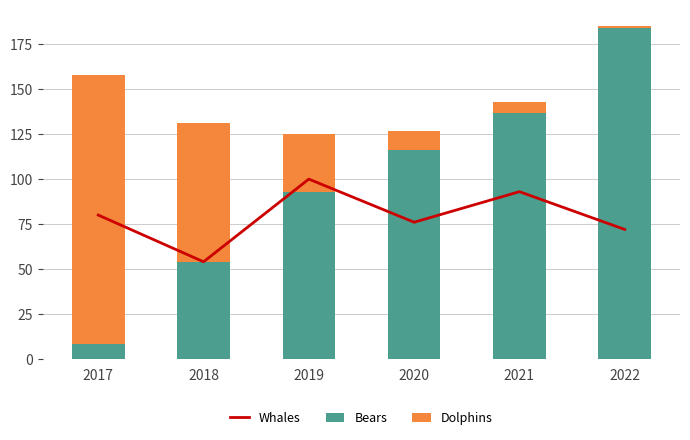

Read the Bears value at 2019, to the nearest 10.

90